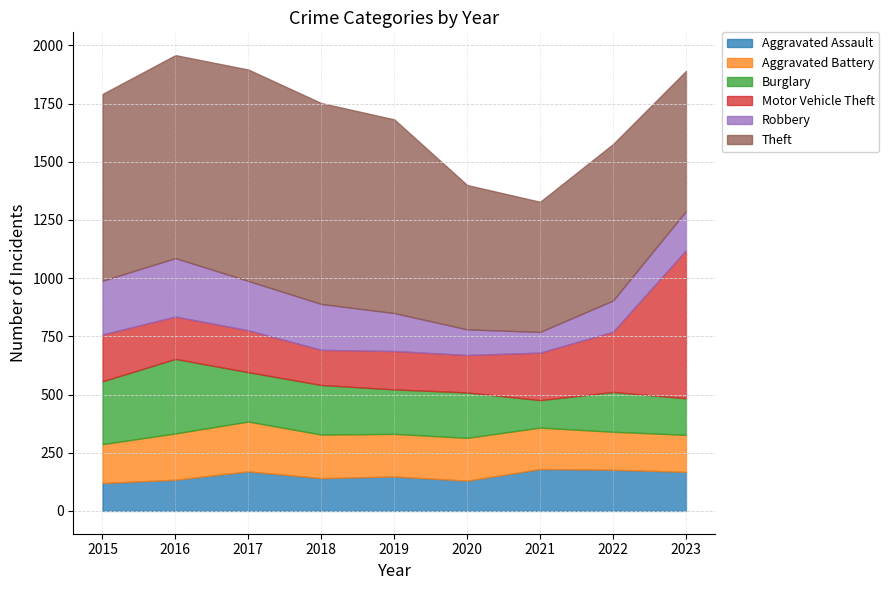

What is the sum of all Aggravated Assault values?

1368